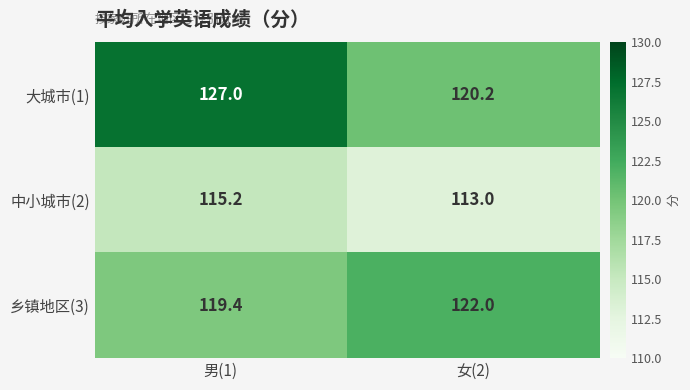

What is the spread (max minus min) of values at 女(2)?

9.0